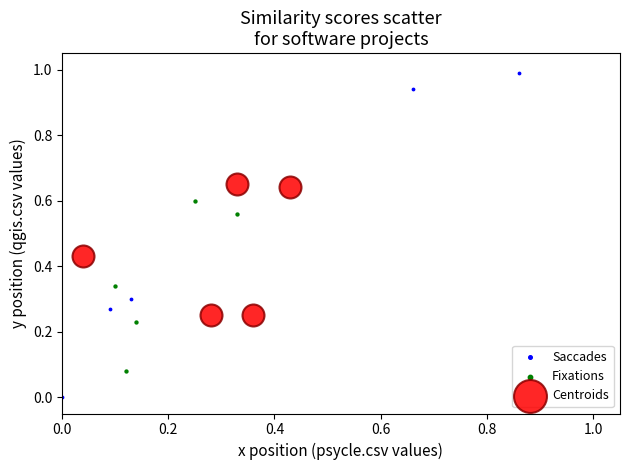

What are all the series names shown in the legend?

Saccades, Fixations, Centroids